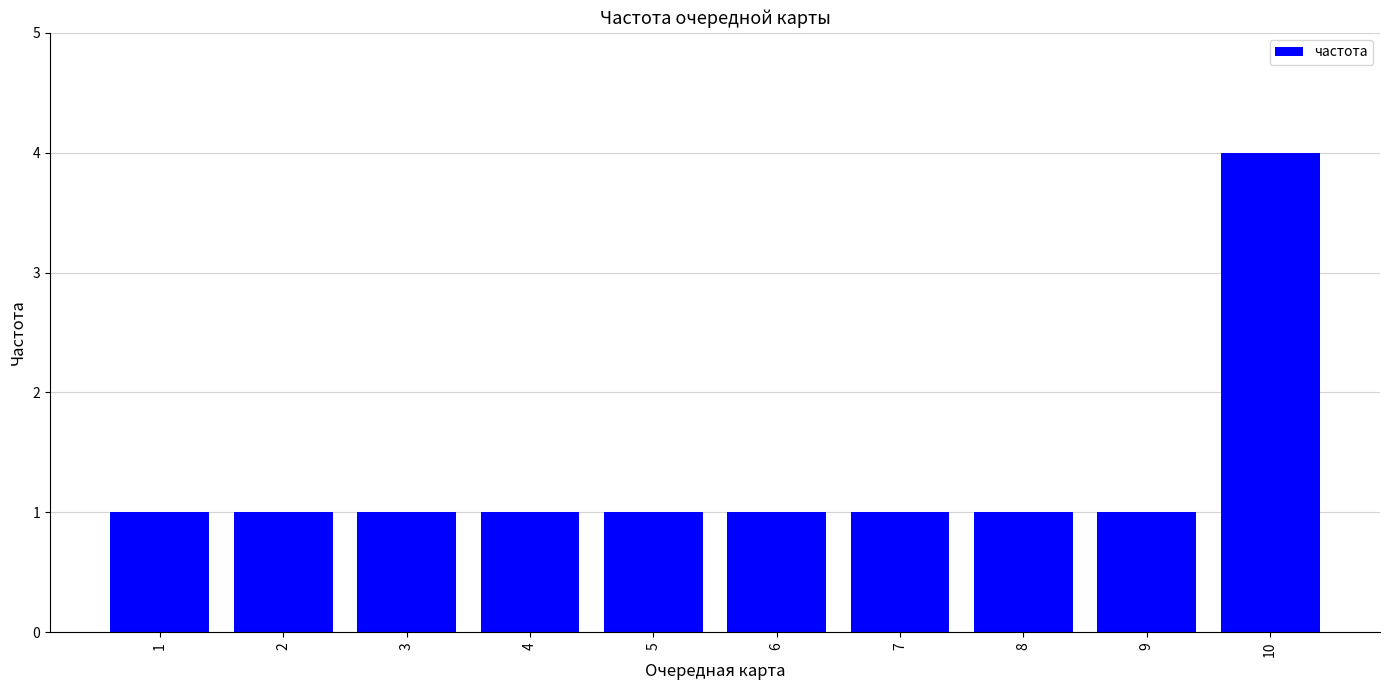

Does the chart contain stacked bars?

No